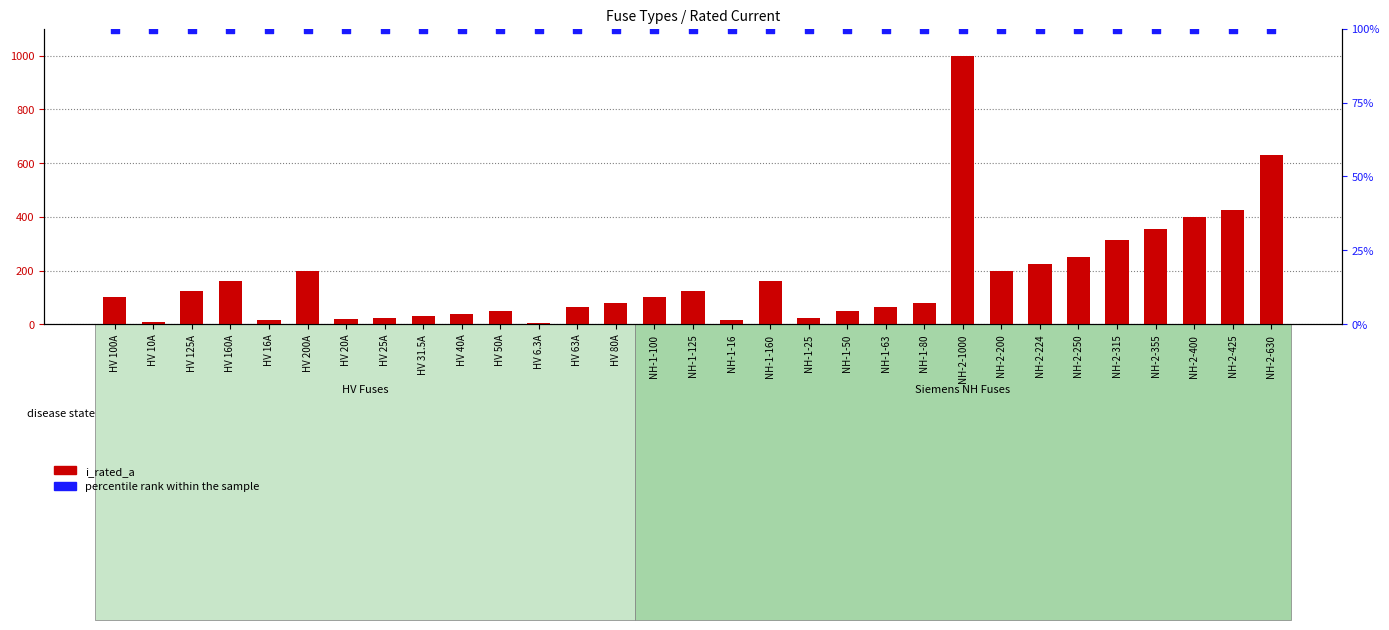

Which series contains the highest Y value?

i_rated_a